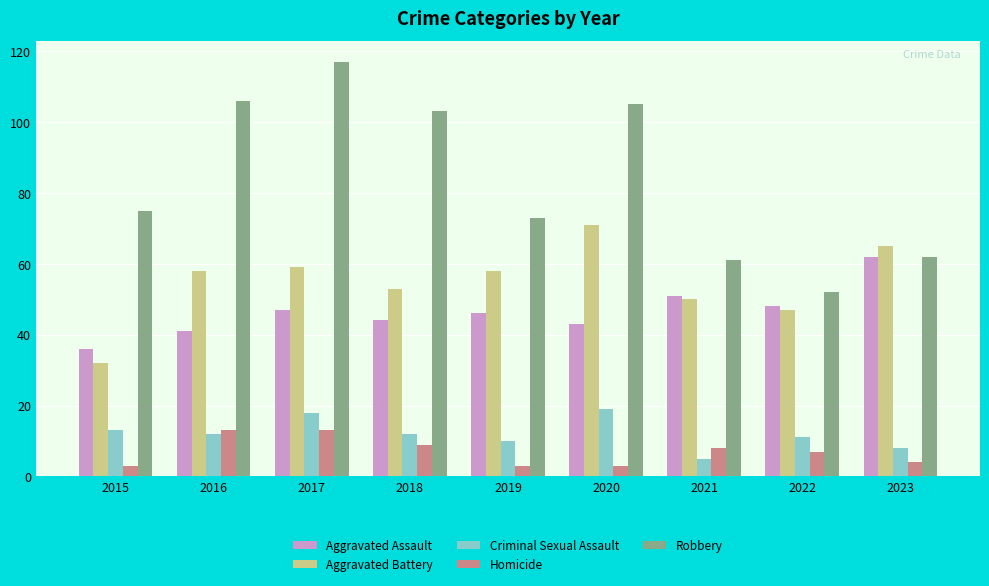

Which category has the highest value in the Criminal Sexual Assault series?

2020